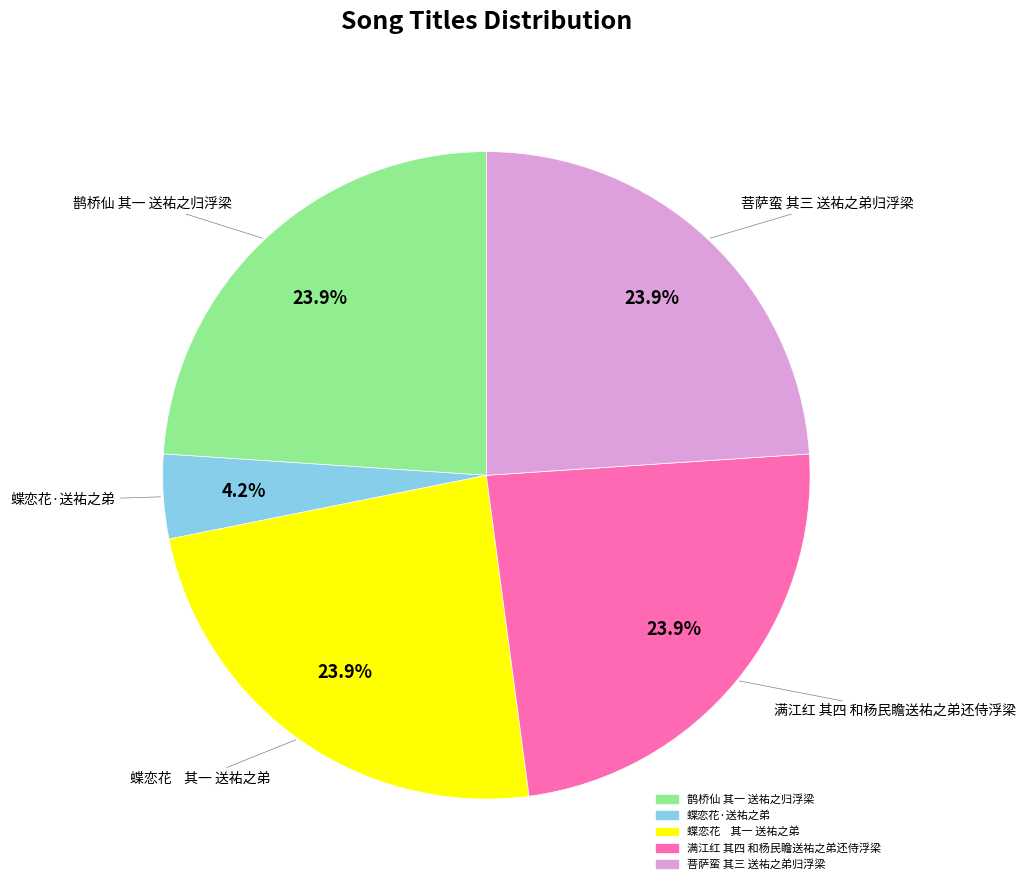

Is it true that 满江红 其四 和杨民瞻送祐之弟还侍浮梁 is 24% of the pie?

True